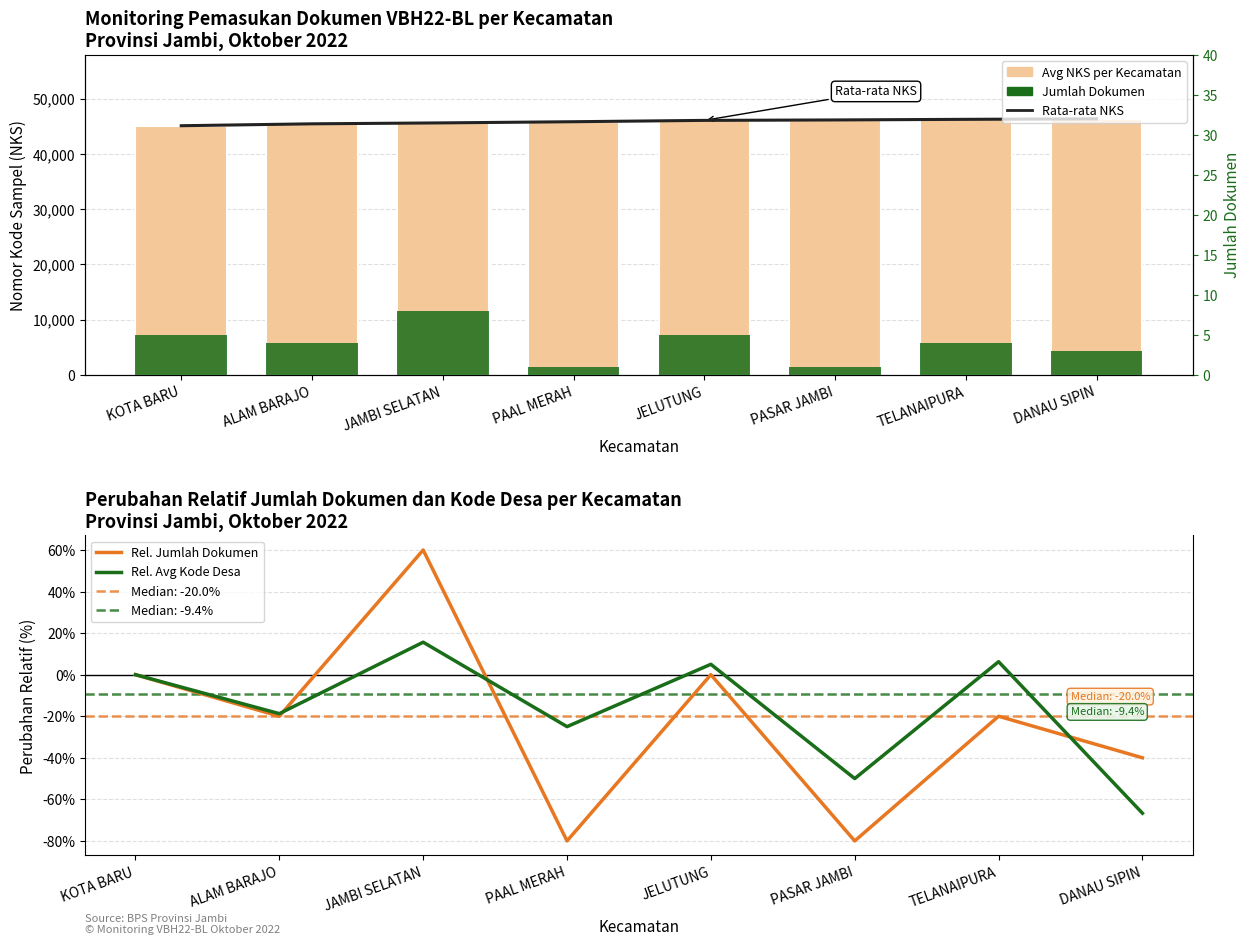

How many data points in Rata-rata NKS are above 46053?

4